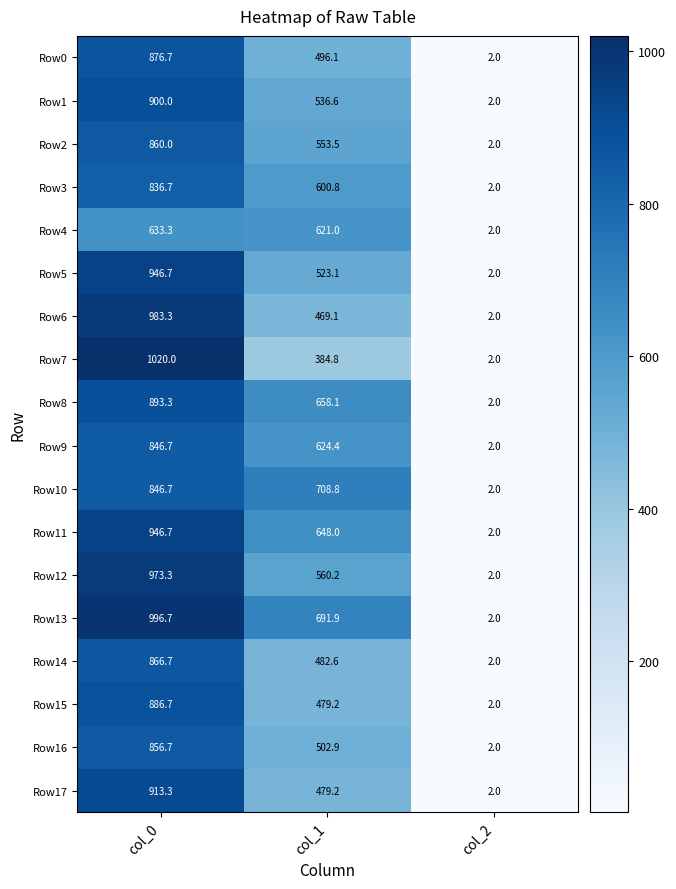

How many data points in Row12 are less than 560?

1